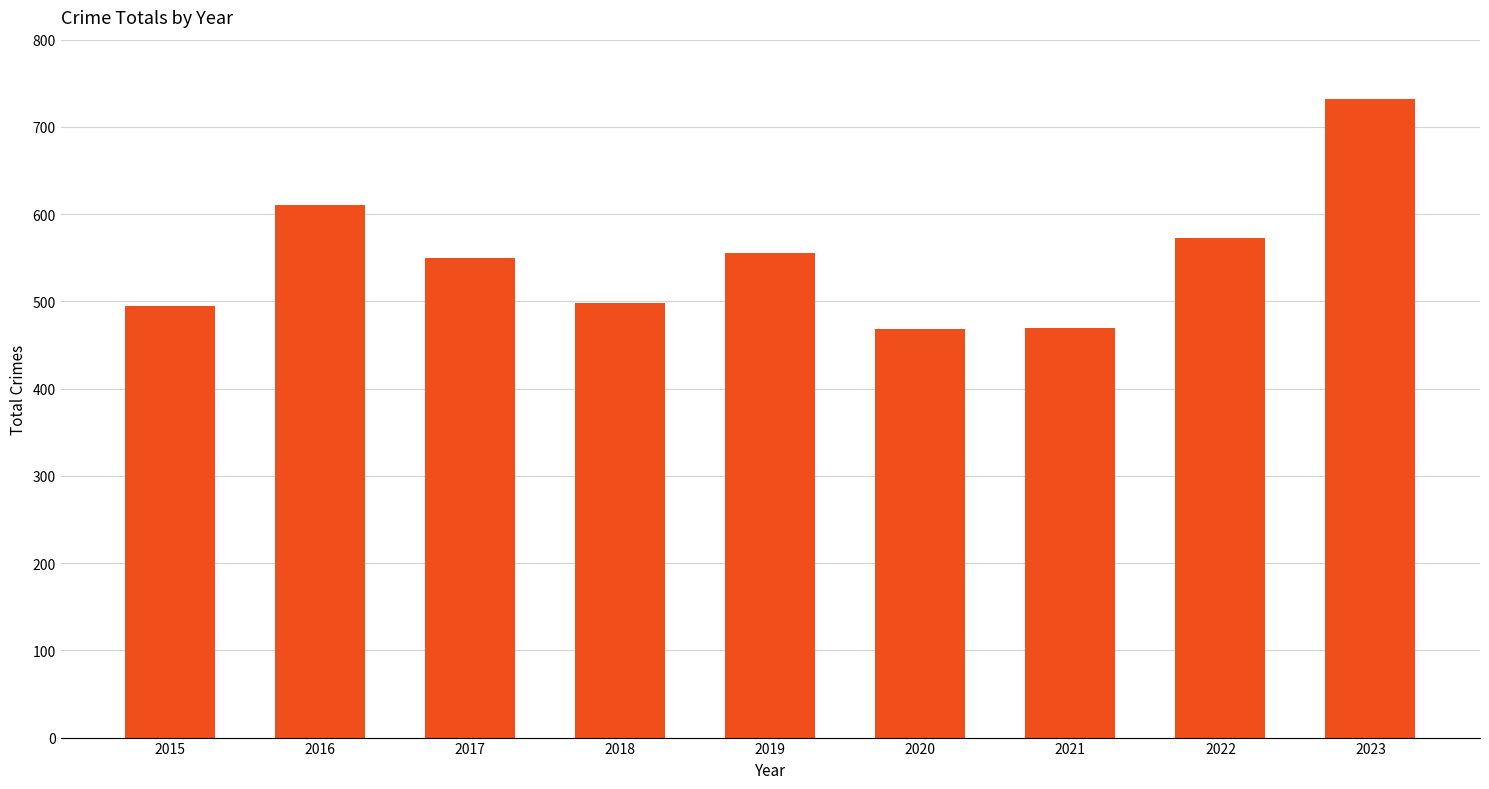

At which label does the data first exceed 550?

2016